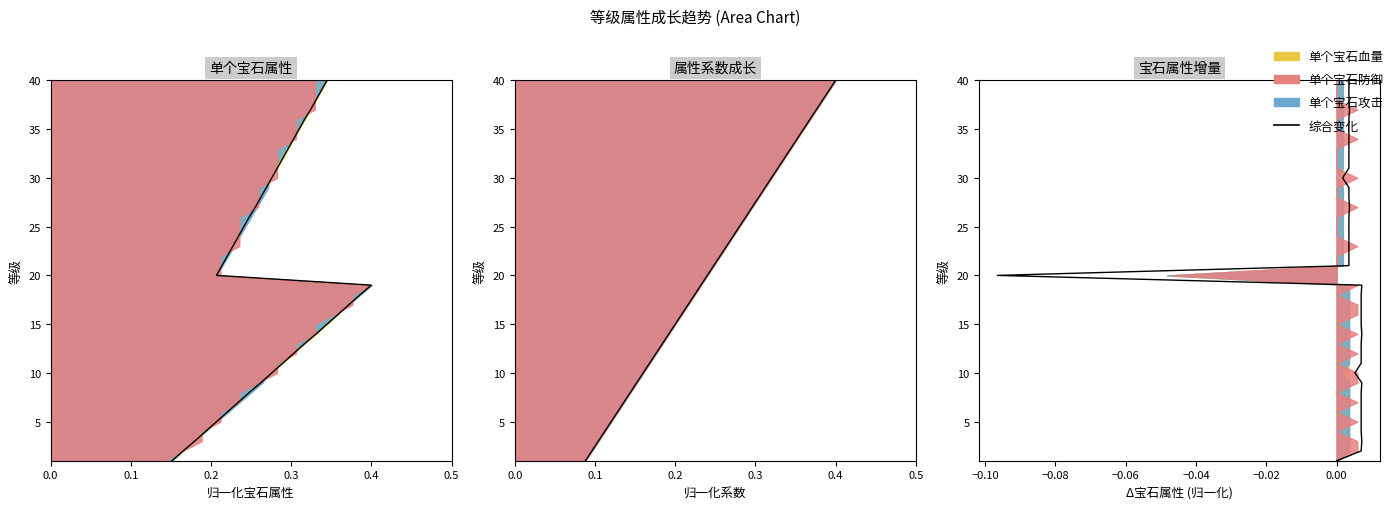

What is the difference between the second highest and minimum values?

38